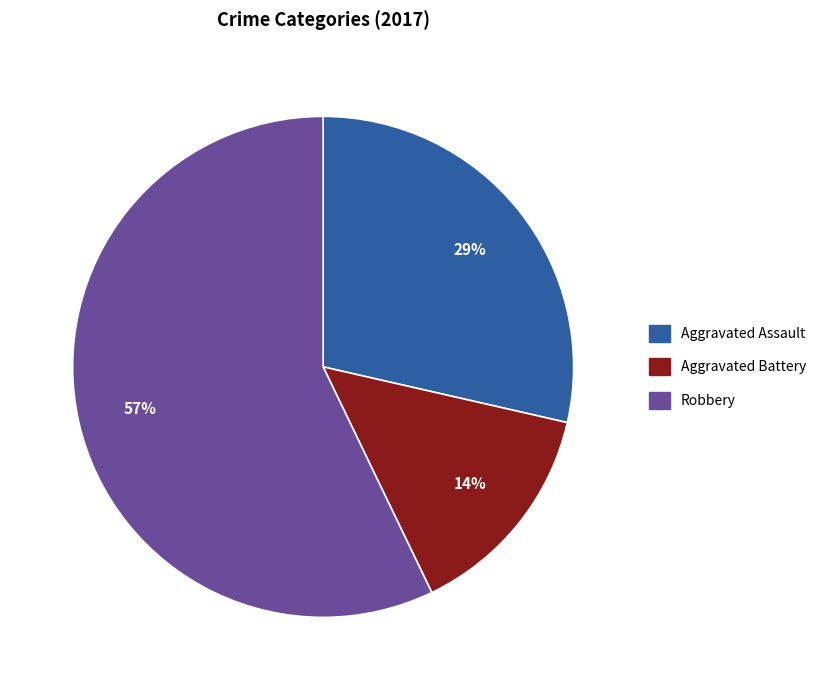

How many slices are in this pie chart?

3